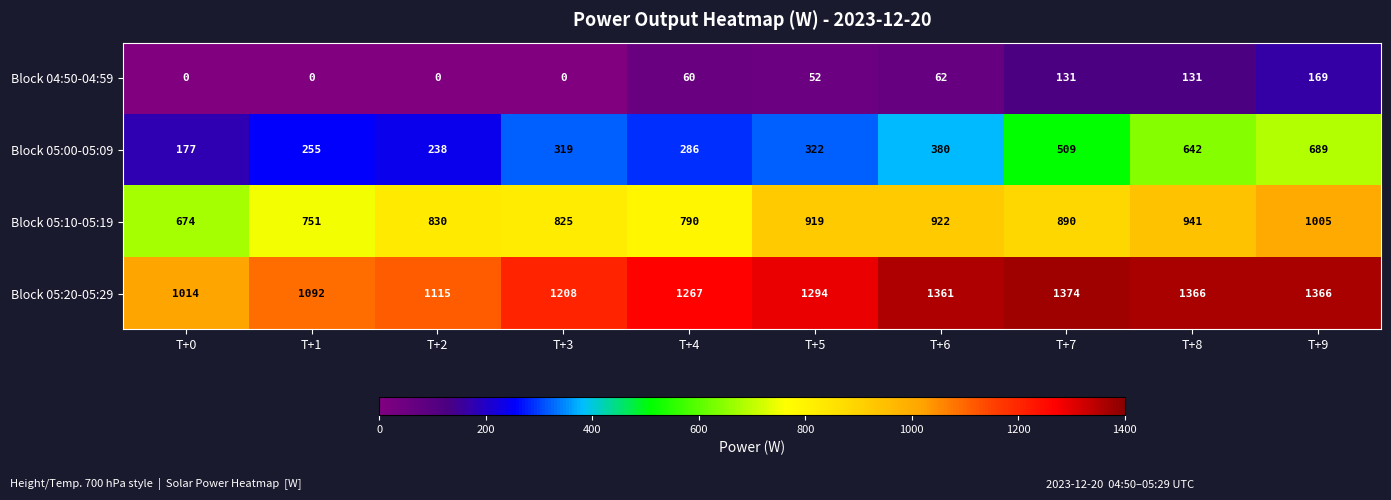

Which series has the widest spread of values?

Block 05:00-05:09